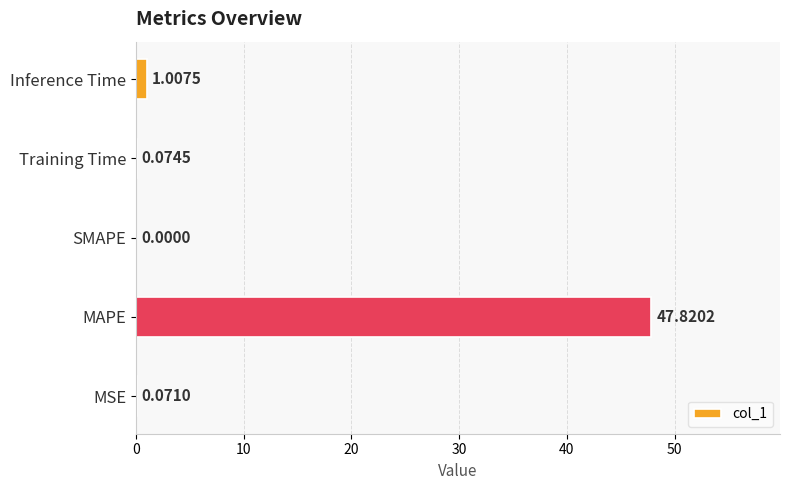

Does the chart contain stacked bars?

No